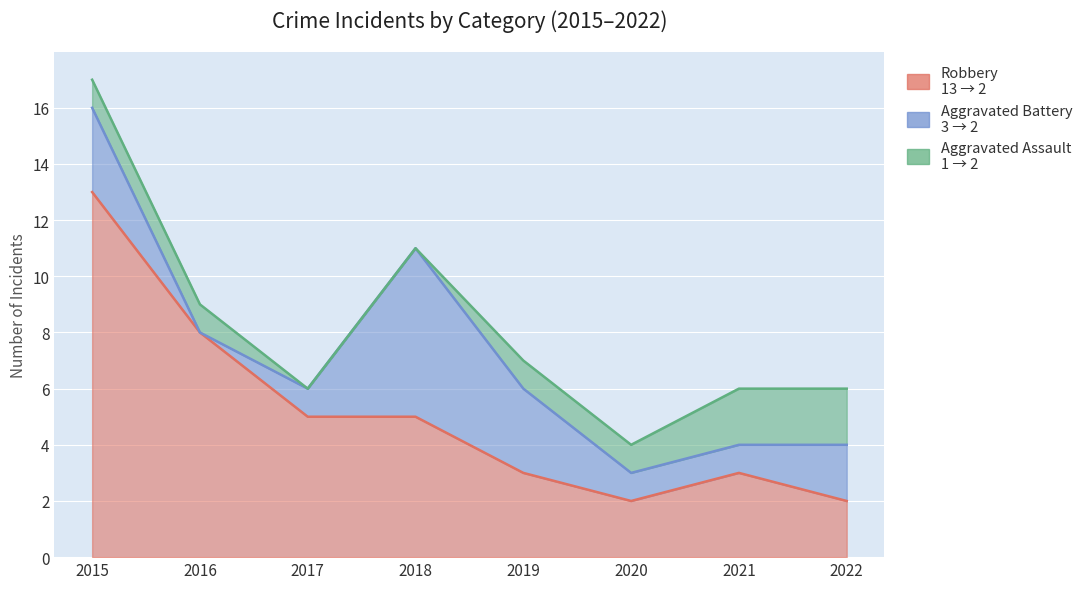

Reading left to right, list all the values displayed in this chart.

Aggravated Assault: 1	1	0	0	1	1	2	2
Aggravated Battery: 3	0	1	6	3	1	1	2
Robbery: 13	8	5	5	3	2	3	2